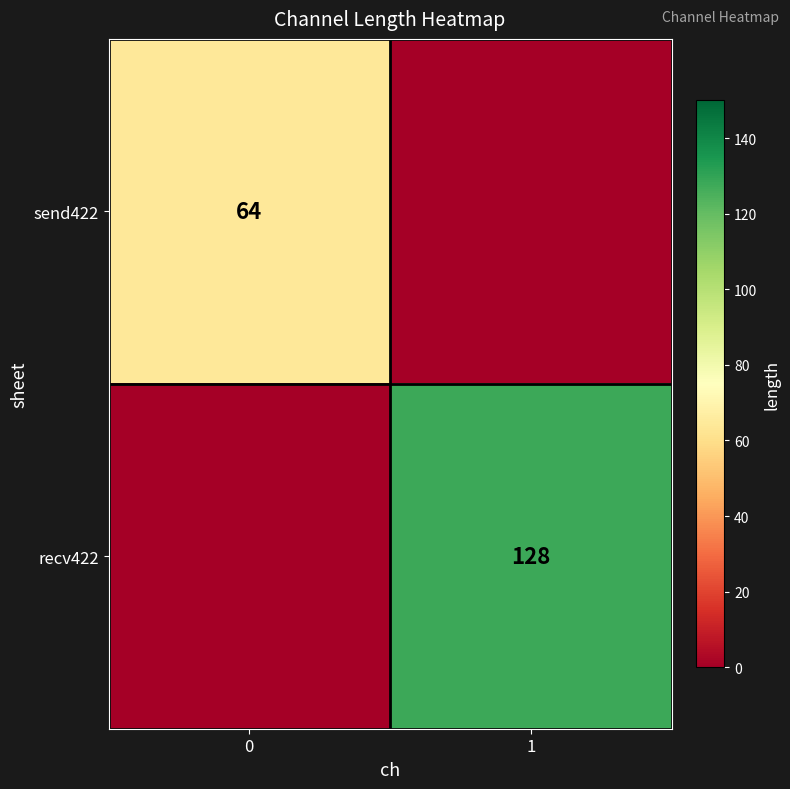

True or false: send422 has a value of 64 at 0.

True